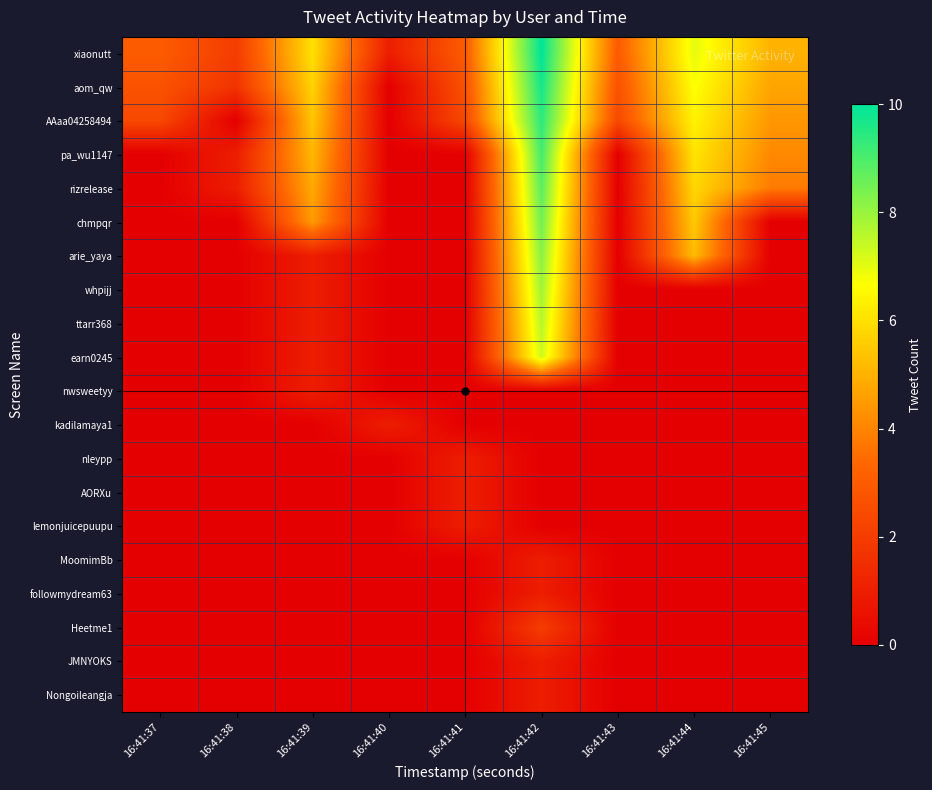

Reading right to left, transcribe all the data shown in this chart.

xiaonutt: 16:41:45=5.0	16:41:44=7.0	16:41:43=3.0	16:41:42=10.0	16:41:41=3.0	16:41:40=1.0	16:41:39=6.0	16:41:38=2.0	16:41:37=3.0
aom_qw: 16:41:45=4.7	16:41:44=6.7	16:41:43=2.7	16:41:42=9.7	16:41:41=2.7	16:41:40=0.0	16:41:39=5.7	16:41:38=1.7	16:41:37=2.7
AAaa04258494: 16:41:45=4.4	16:41:44=6.4	16:41:43=2.4	16:41:42=9.4	16:41:41=2.4	16:41:40=0.0	16:41:39=5.4	16:41:38=0.0	16:41:37=2.4
pa_wu1147: 16:41:45=4.1	16:41:44=6.1	16:41:43=0.0	16:41:42=9.1	16:41:41=0.0	16:41:40=0.0	16:41:39=5.1	16:41:38=1.0	16:41:37=0.0
rizrelease: 16:41:45=3.8	16:41:44=5.8	16:41:43=0.0	16:41:42=8.8	16:41:41=0.0	16:41:40=0.0	16:41:39=4.8	16:41:38=1.0	16:41:37=0.0
chmpqr: 16:41:45=0.0	16:41:44=5.5	16:41:43=0.0	16:41:42=8.5	16:41:41=0.0	16:41:40=0.0	16:41:39=4.5	16:41:38=0.0	16:41:37=0.0
arie_yaya: 16:41:45=0.0	16:41:44=5.2	16:41:43=0.0	16:41:42=8.2	16:41:41=0.0	16:41:40=0.0	16:41:39=1.0	16:41:38=0.0	16:41:37=0.0
whpijj: 16:41:45=0.0	16:41:44=0.0	16:41:43=0.0	16:41:42=7.9	16:41:41=0.0	16:41:40=0.0	16:41:39=1.0	16:41:38=0.0	16:41:37=0.0
ttarr368: 16:41:45=0.0	16:41:44=0.0	16:41:43=0.0	16:41:42=7.6	16:41:41=0.0	16:41:40=0.0	16:41:39=1.0	16:41:38=0.0	16:41:37=0.0
earn0245: 16:41:45=0.0	16:41:44=0.0	16:41:43=0.0	16:41:42=7.3	16:41:41=0.0	16:41:40=0.0	16:41:39=1.0	16:41:38=0.0	16:41:37=0.0
nwsweetyy: 16:41:45=0.0	16:41:44=0.0	16:41:43=0.0	16:41:42=0.0	16:41:41=0.0	16:41:40=0.0	16:41:39=1.0	16:41:38=0.0	16:41:37=0.0
kadilamaya1: 16:41:45=0.0	16:41:44=0.0	16:41:43=0.0	16:41:42=0.0	16:41:41=0.0	16:41:40=1.0	16:41:39=0.0	16:41:38=0.0	16:41:37=0.0
nleypp: 16:41:45=0.0	16:41:44=0.0	16:41:43=0.0	16:41:42=0.0	16:41:41=1.0	16:41:40=0.0	16:41:39=0.0	16:41:38=0.0	16:41:37=0.0
AORXu: 16:41:45=0.0	16:41:44=0.0	16:41:43=0.0	16:41:42=0.0	16:41:41=1.0	16:41:40=0.0	16:41:39=0.0	16:41:38=0.0	16:41:37=0.0
lemonjuicepuupu: 16:41:45=0.0	16:41:44=0.0	16:41:43=0.0	16:41:42=0.0	16:41:41=1.0	16:41:40=0.0	16:41:39=0.0	16:41:38=0.0	16:41:37=0.0
MoomimBb: 16:41:45=0.0	16:41:44=0.0	16:41:43=0.0	16:41:42=1.0	16:41:41=0.0	16:41:40=0.0	16:41:39=0.0	16:41:38=0.0	16:41:37=0.0
followmydream63: 16:41:45=0.0	16:41:44=0.0	16:41:43=0.0	16:41:42=1.0	16:41:41=0.0	16:41:40=0.0	16:41:39=0.0	16:41:38=0.0	16:41:37=0.0
Heetme1: 16:41:45=0.0	16:41:44=0.0	16:41:43=0.0	16:41:42=2.0	16:41:41=0.0	16:41:40=0.0	16:41:39=0.0	16:41:38=0.0	16:41:37=0.0
JMNYOKS: 16:41:45=0.0	16:41:44=0.0	16:41:43=0.0	16:41:42=1.0	16:41:41=0.0	16:41:40=0.0	16:41:39=0.0	16:41:38=0.0	16:41:37=0.0
Nongoileangja: 16:41:45=0.0	16:41:44=0.0	16:41:43=0.0	16:41:42=1.0	16:41:41=0.0	16:41:40=0.0	16:41:39=0.0	16:41:38=0.0	16:41:37=0.0